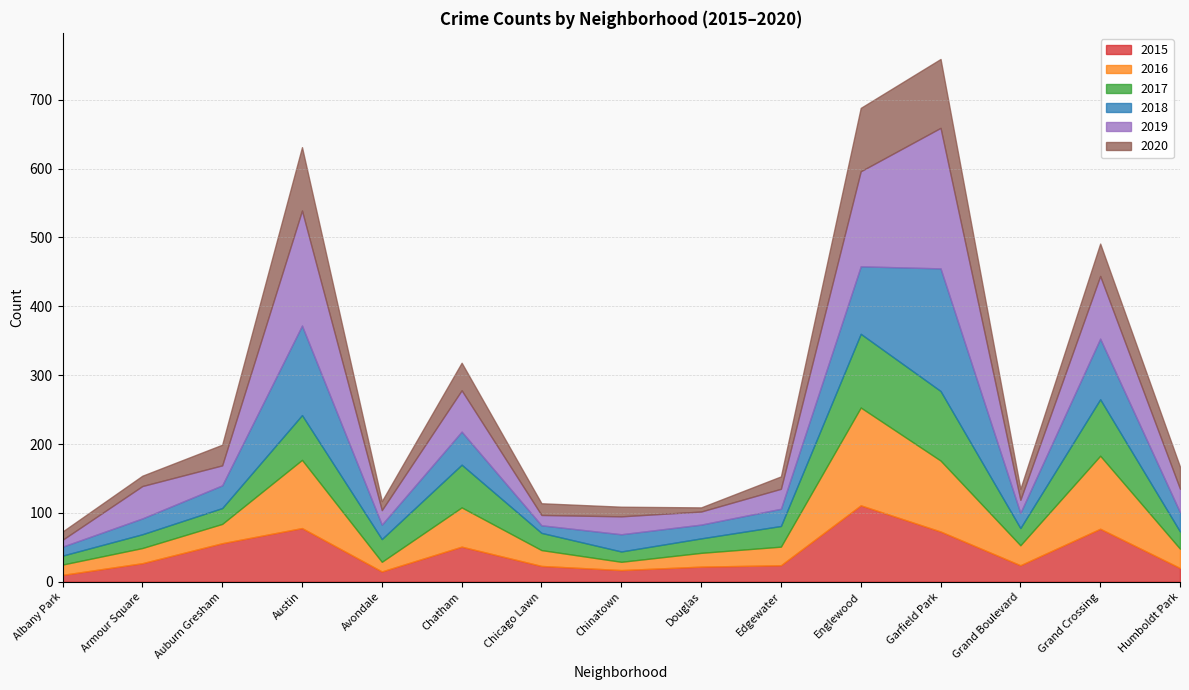

What is the difference between the maximum and second lowest values in the 2018 series?

165